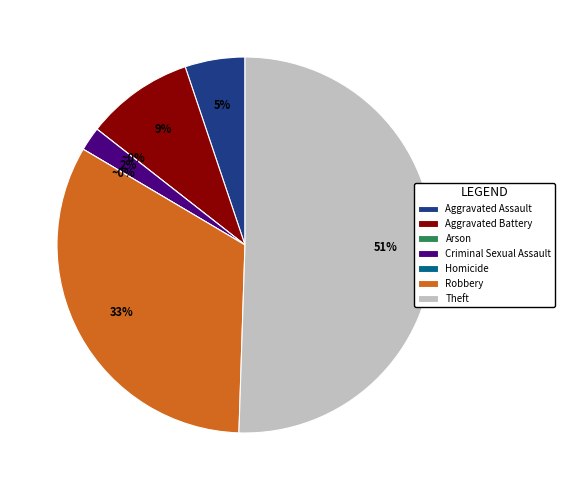

How much of the chart is everything except Arson?

100.0%